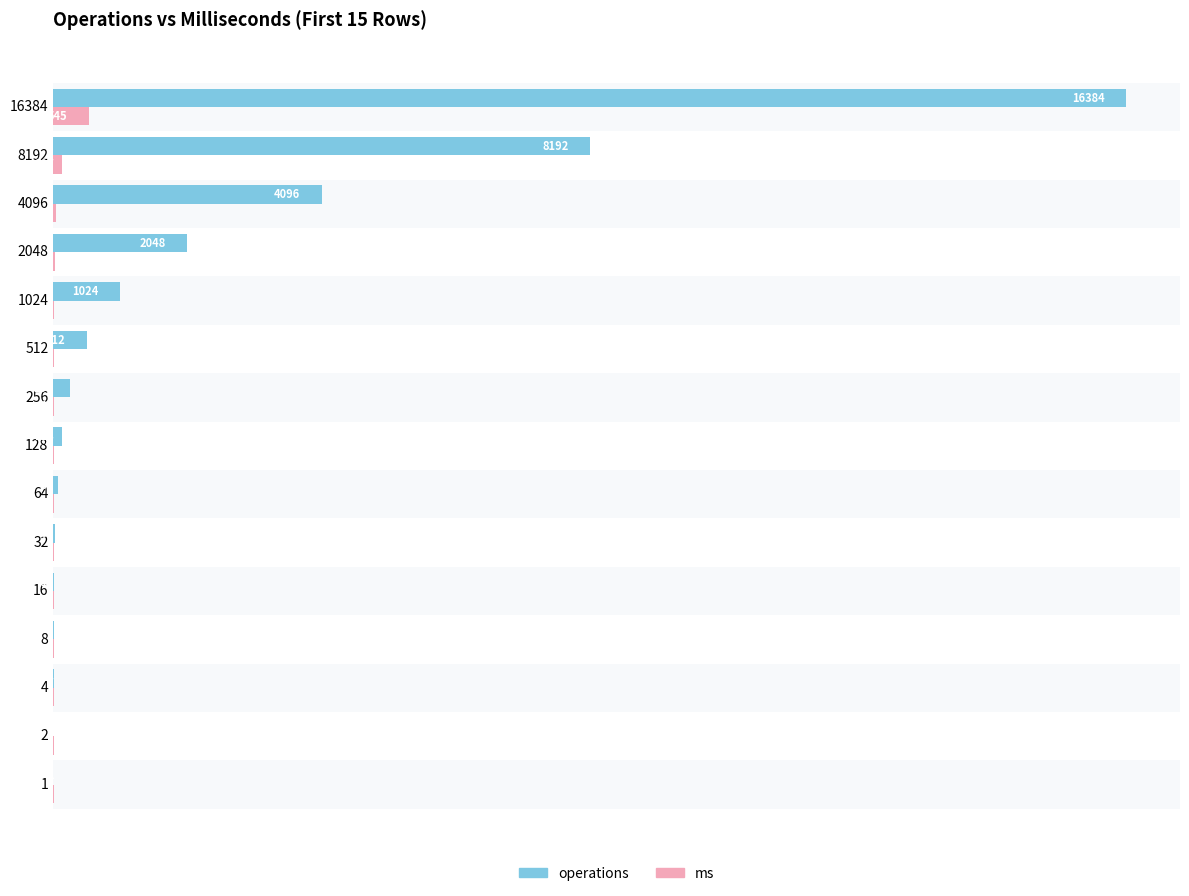

Which category has the highest value in the ms series?

16384